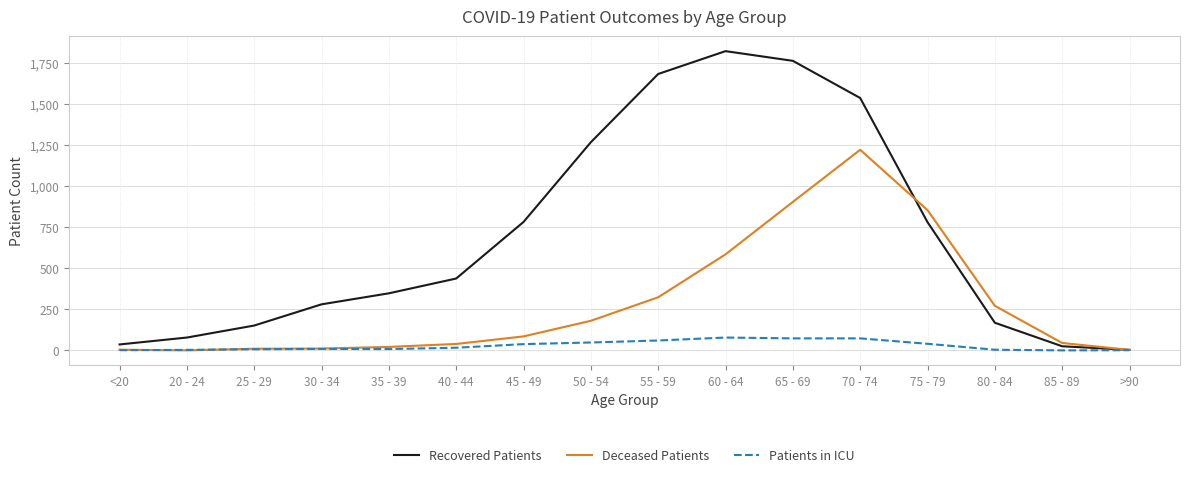

What is the average value of the Patients in ICU series?

29